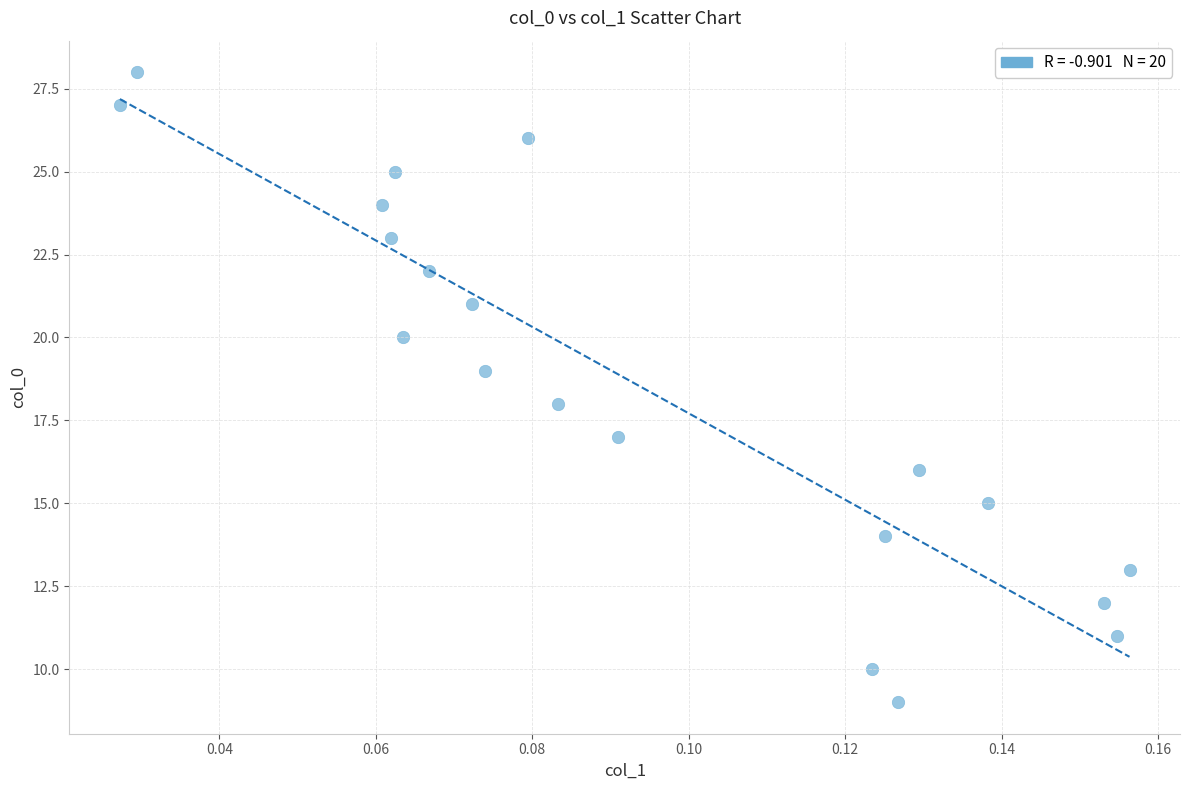

What is the range of Y values (max minus min)?

19